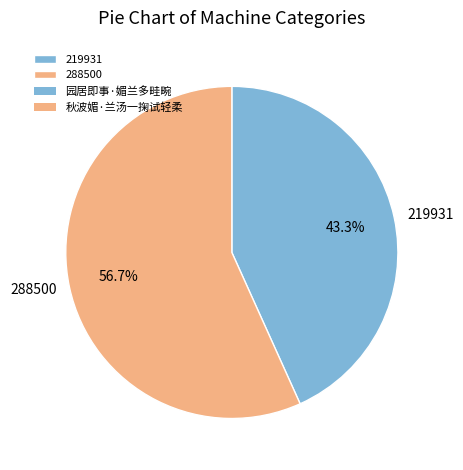

Is 288500 the majority of the pie?

Yes